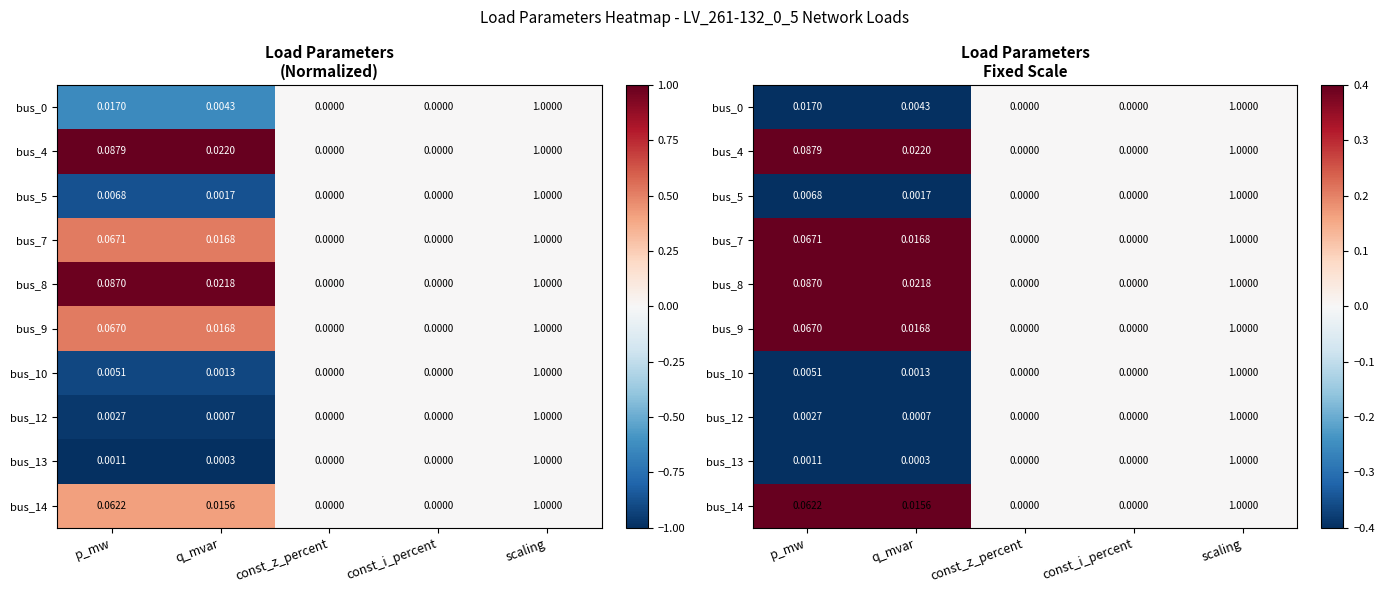

Is it true that bus_9 equals 0.2 at scaling?

False